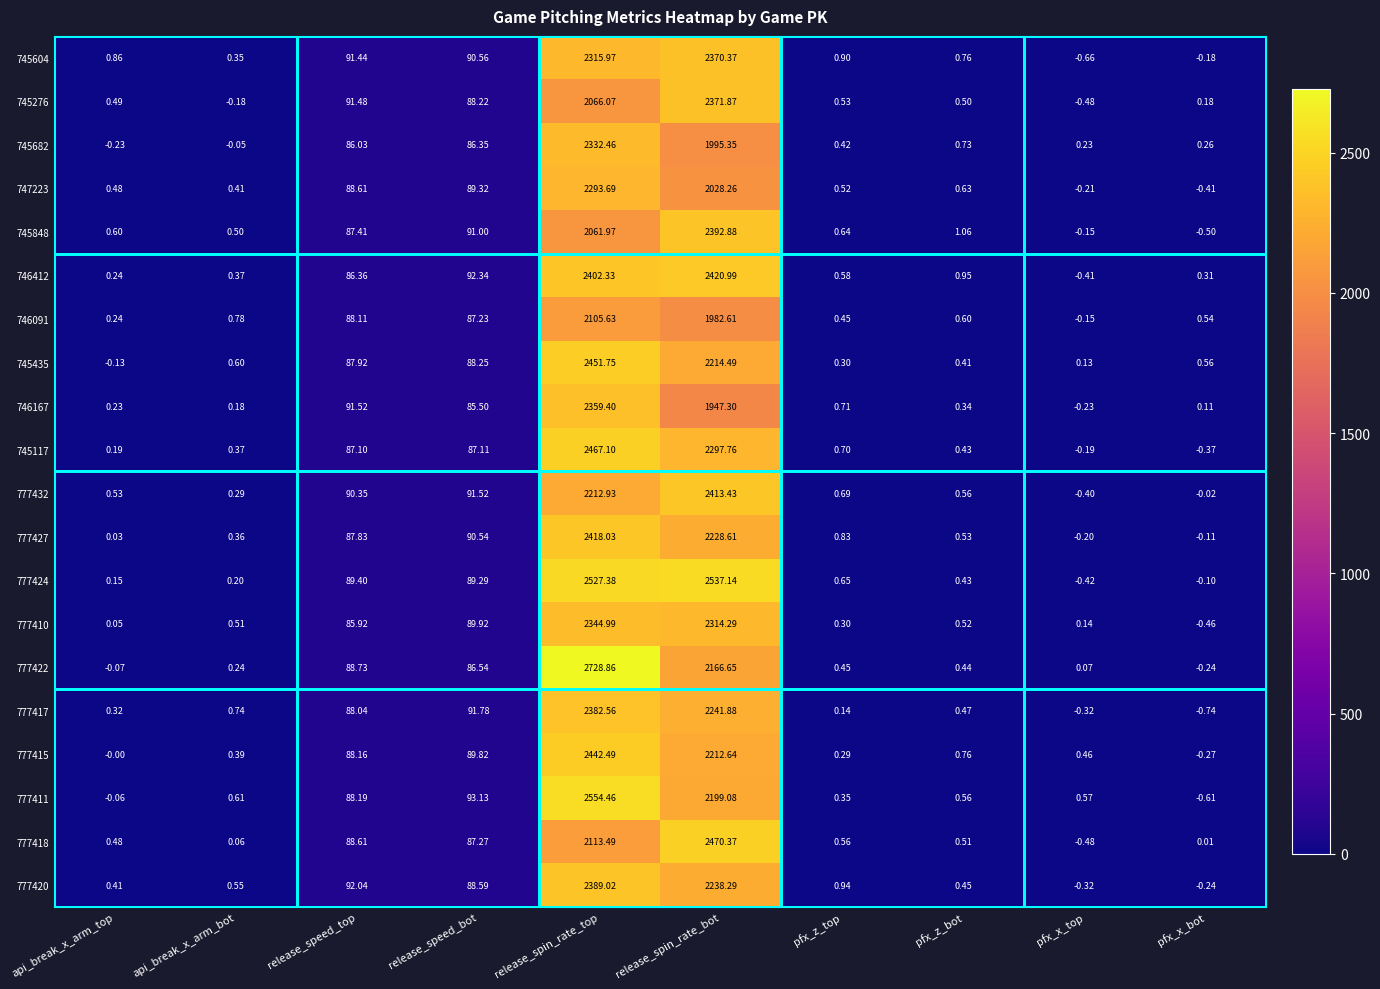

Which series has the largest total across all categories?

777424